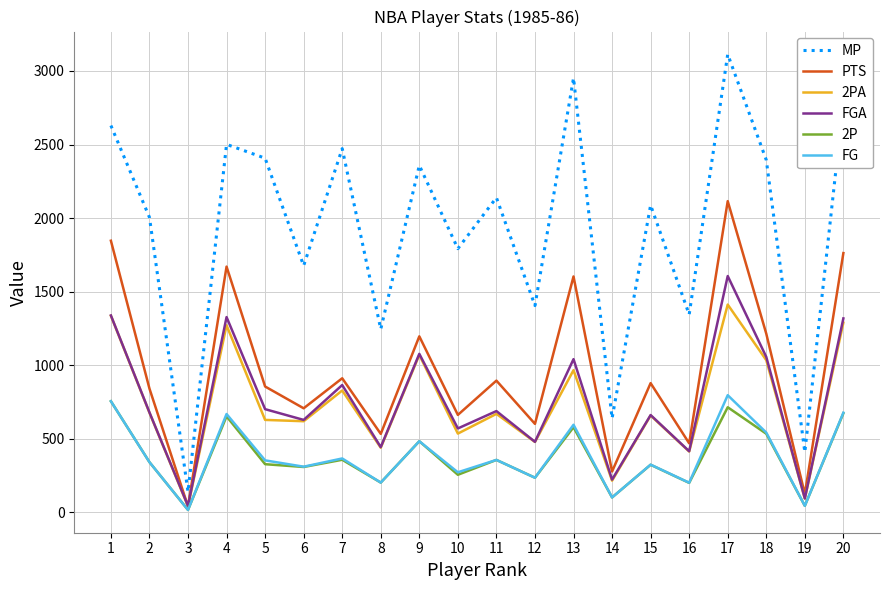

True or false: PTS and MP intersect in this chart.

False